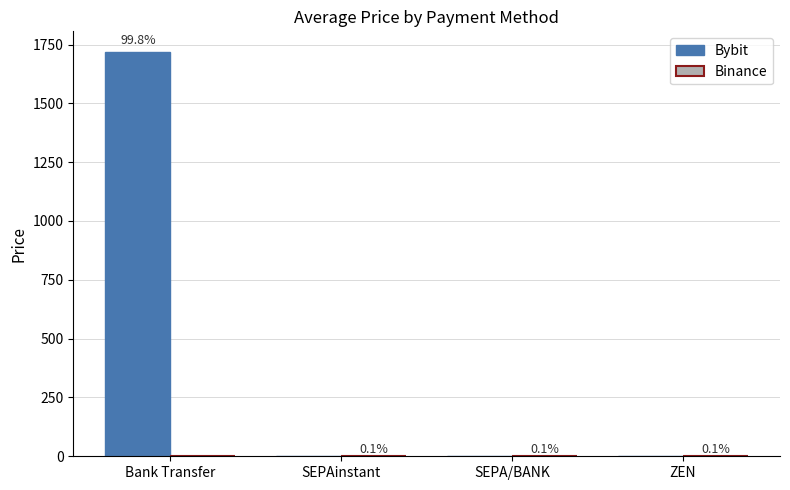

Which label corresponds to the smallest value in the chart?

SEPAinstant